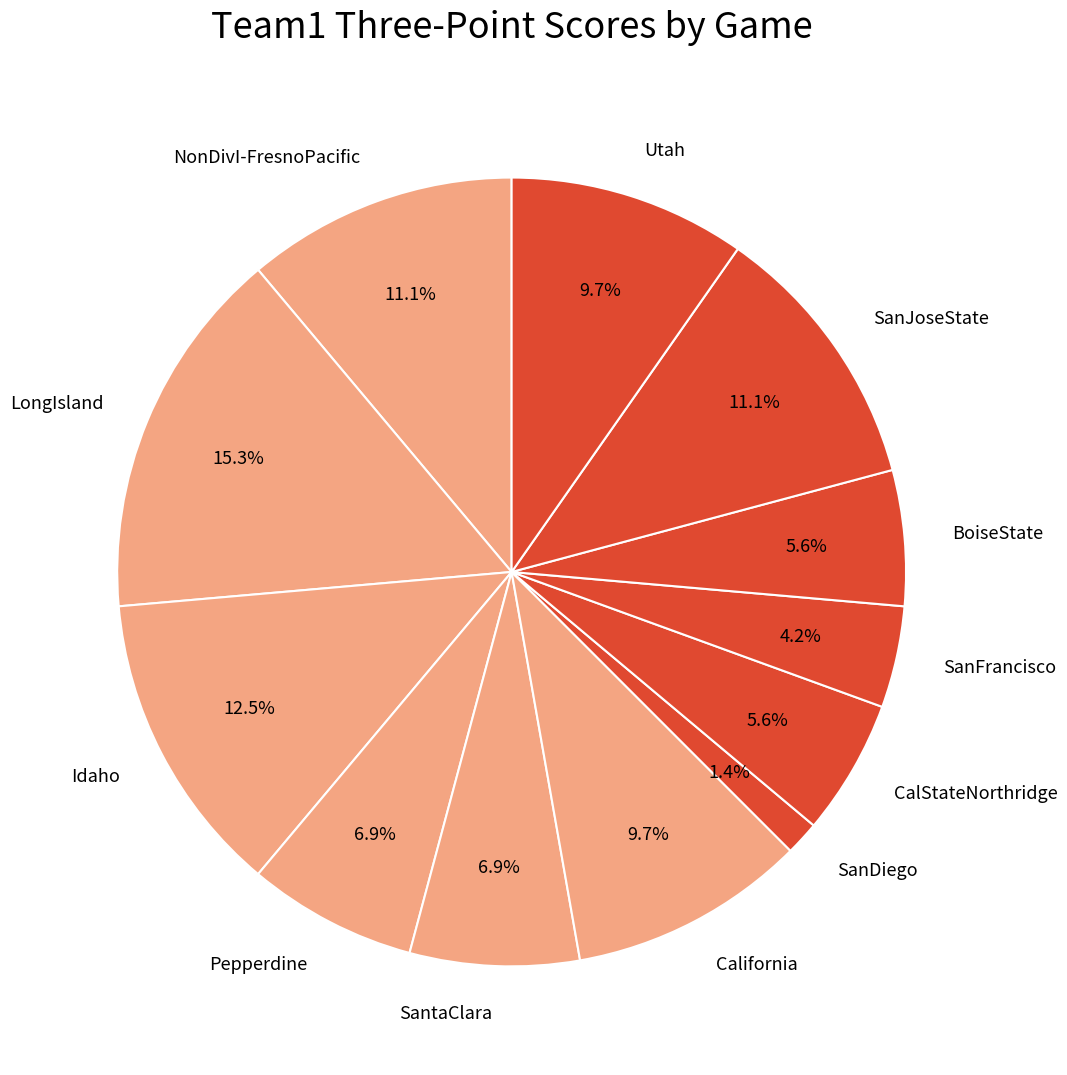

Is there a majority slice in this chart?

No